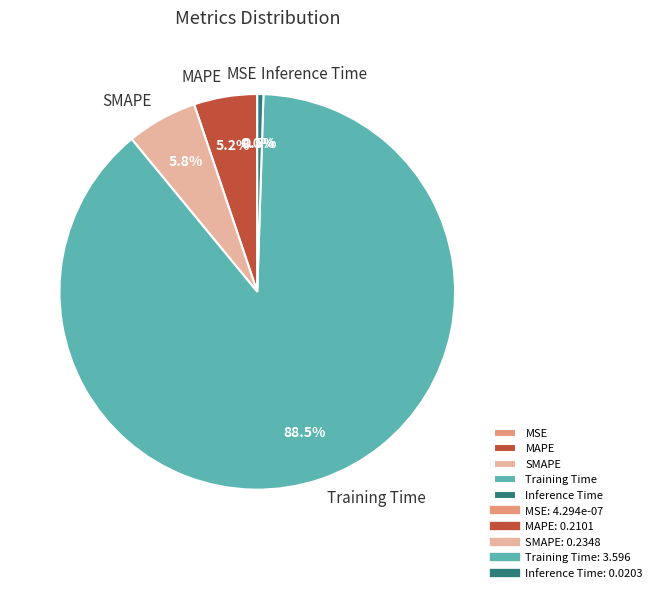

Between SMAPE and MAPE, which is larger?

SMAPE